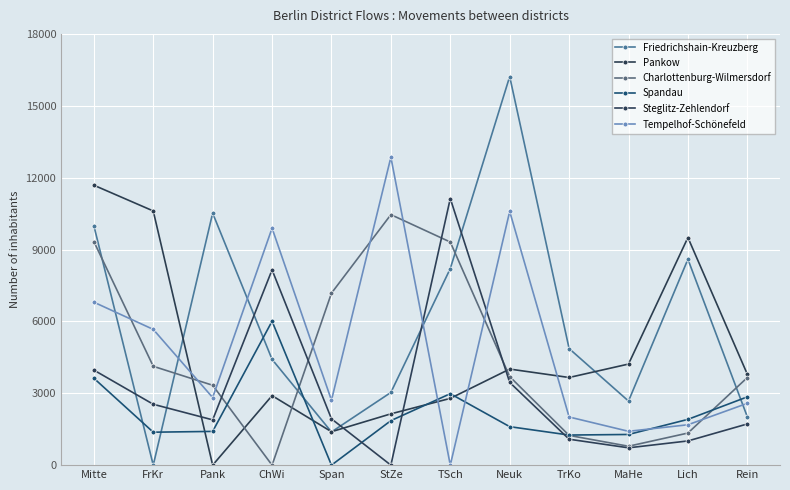

Reading right to left, list all the values displayed in this chart.

Friedrichshain-Kreuzberg: Rein=2018	Lich=8593	MaHe=2675	TrKo=4866	Neuk=16220	TSch=8204	StZe=3034	Span=1385	ChWi=4414	Pank=10518	FrKr=0	Mitte=9997
Pankow: Rein=3795	Lich=9500	MaHe=4219	TrKo=3658	Neuk=4010	TSch=2786	StZe=2141	Span=1395	ChWi=2901	Pank=0	FrKr=10609	Mitte=11684
Charlottenburg-Wilmersdorf: Rein=3656	Lich=1339	MaHe=789	TrKo=1241	Neuk=3696	TSch=9312	StZe=10456	Span=7179	ChWi=0	Pank=3334	FrKr=4126	Mitte=9334
Spandau: Rein=2849	Lich=1910	MaHe=1280	TrKo=1256	Neuk=1606	TSch=2982	StZe=1857	Span=0	ChWi=6007	Pank=1408	FrKr=1375	Mitte=3628
Steglitz-Zehlendorf: Rein=1719	Lich=1010	MaHe=723	TrKo=1082	Neuk=3453	TSch=11129	StZe=0	Span=1932	ChWi=8151	Pank=1890	FrKr=2541	Mitte=3968
Tempelhof-Schönefeld: Rein=2580	Lich=1685	MaHe=1412	TrKo=2010	Neuk=10590	TSch=0	StZe=12852	Span=2709	ChWi=9891	Pank=2821	FrKr=5666	Mitte=6802